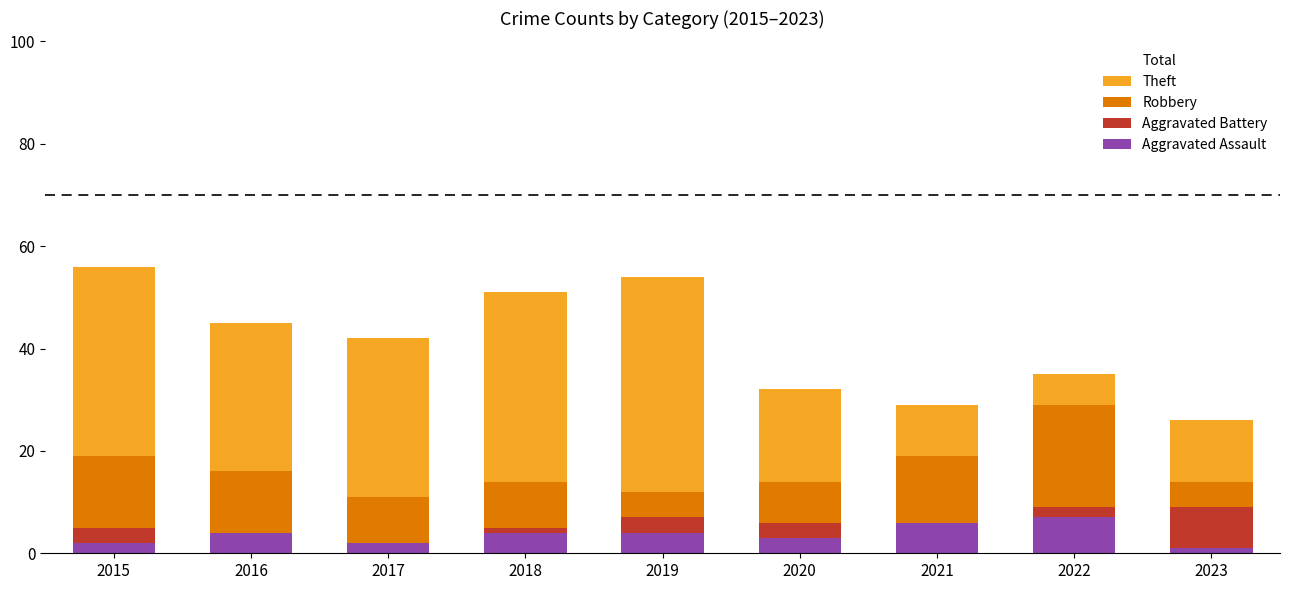

Reading left to right, extract all data points from this chart.

Theft: 56	45	42	51	54	32	29	35	26
Robbery: 19	16	11	14	12	14	19	29	14
Aggravated Battery: 5	4	2	5	7	6	6	9	9
Aggravated Assault: 2	4	2	4	4	3	6	7	1